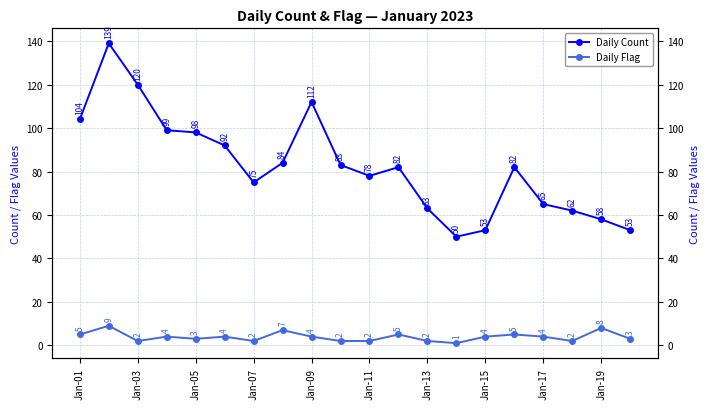

The value of Daily Flag at 11 is 5. True or false?

True